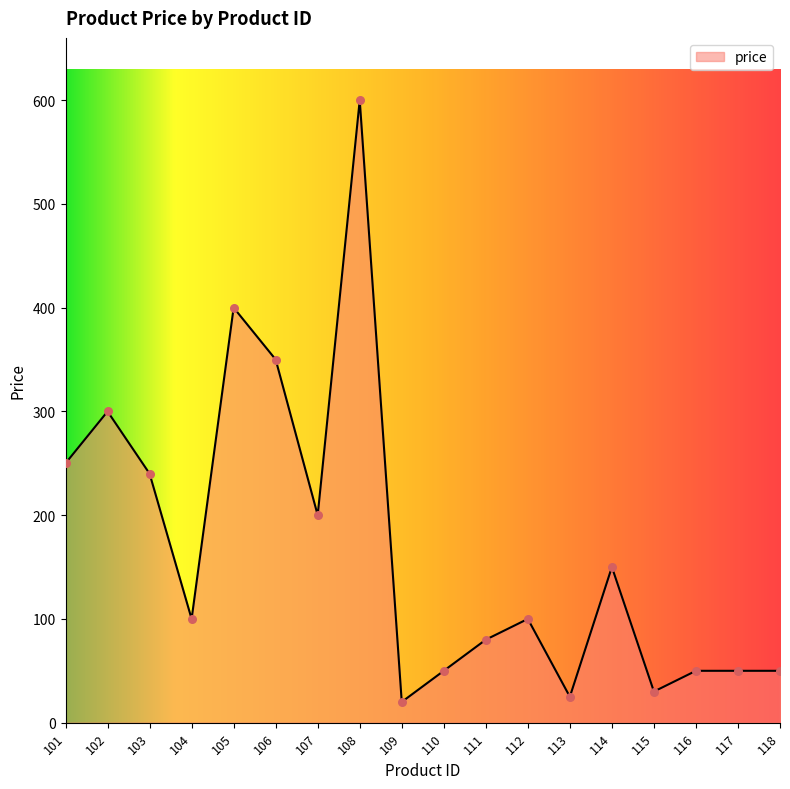

Approximately how many times larger is the value at 115 compared to 116?

0.6